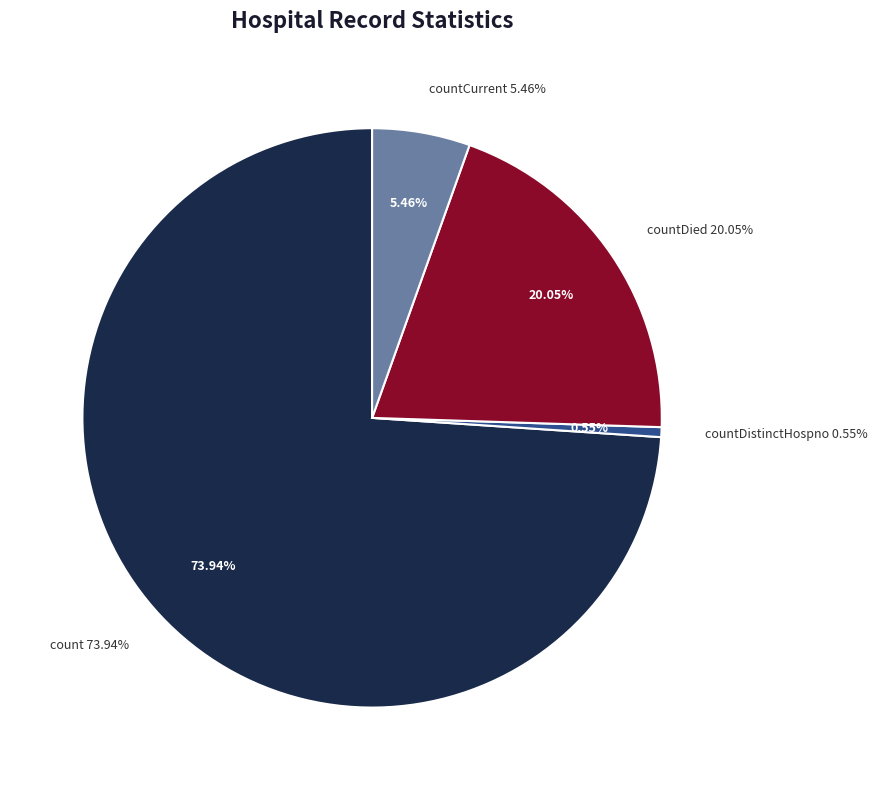

Is there a majority slice in this chart?

Yes